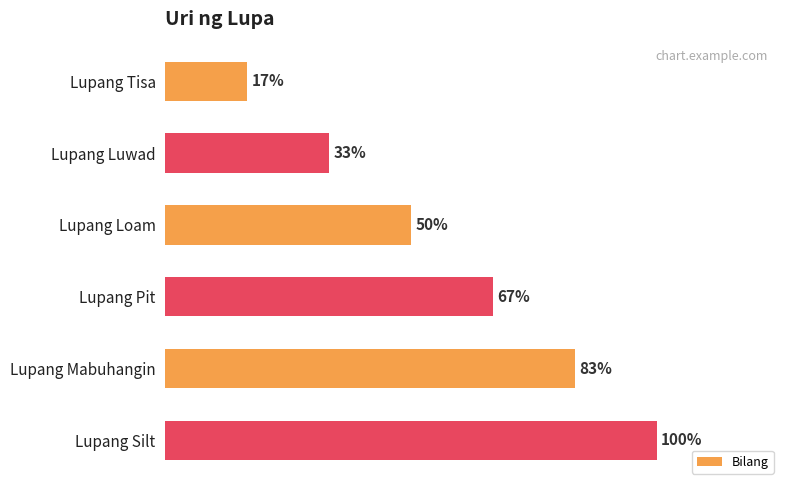

Rank the categories by value from lowest to highest.

Lupang Tisa, Lupang Luwad, Lupang Loam, Lupang Pit, Lupang Mabuhangin, Lupang Silt